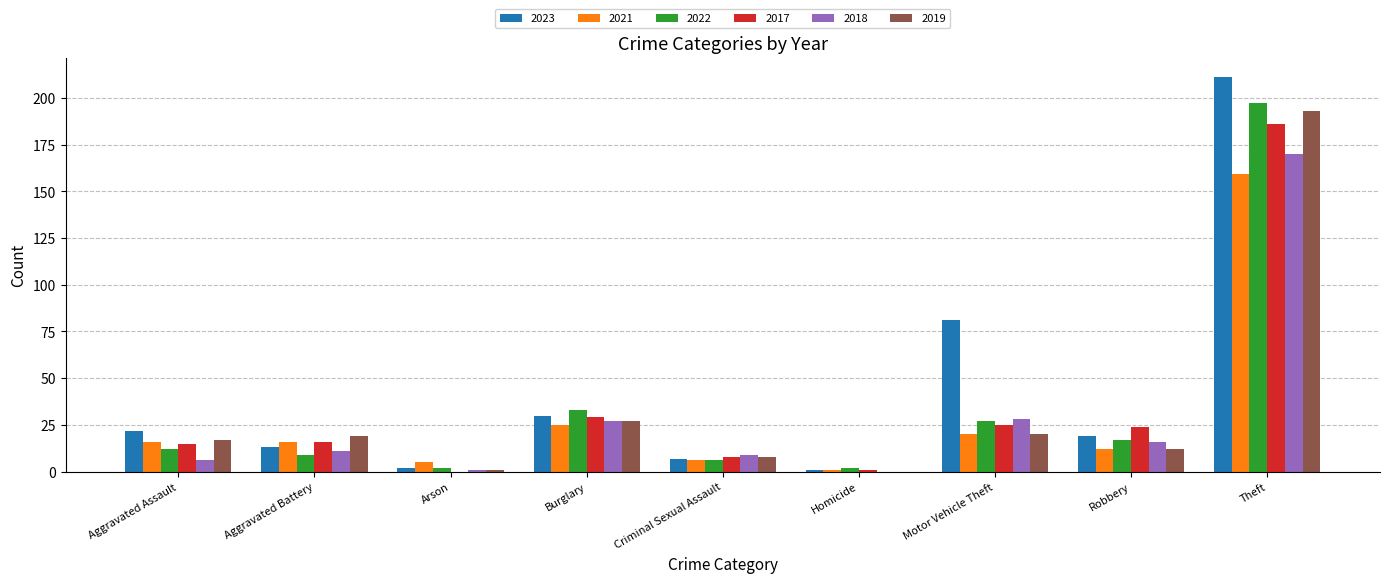

At which category does the chart reach its peak across all series?

Theft